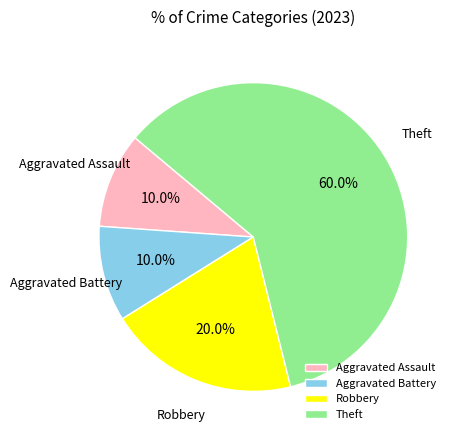

To the nearest percent, what percentage of the pie is Aggravated Assault?

10%